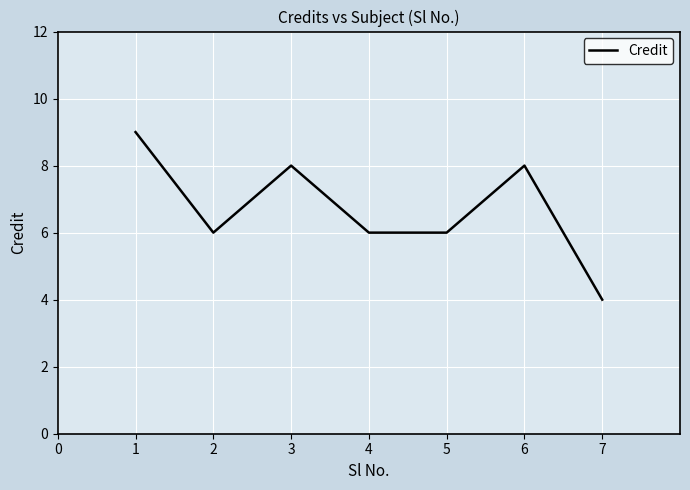

What is the maximum value shown in the chart?

9